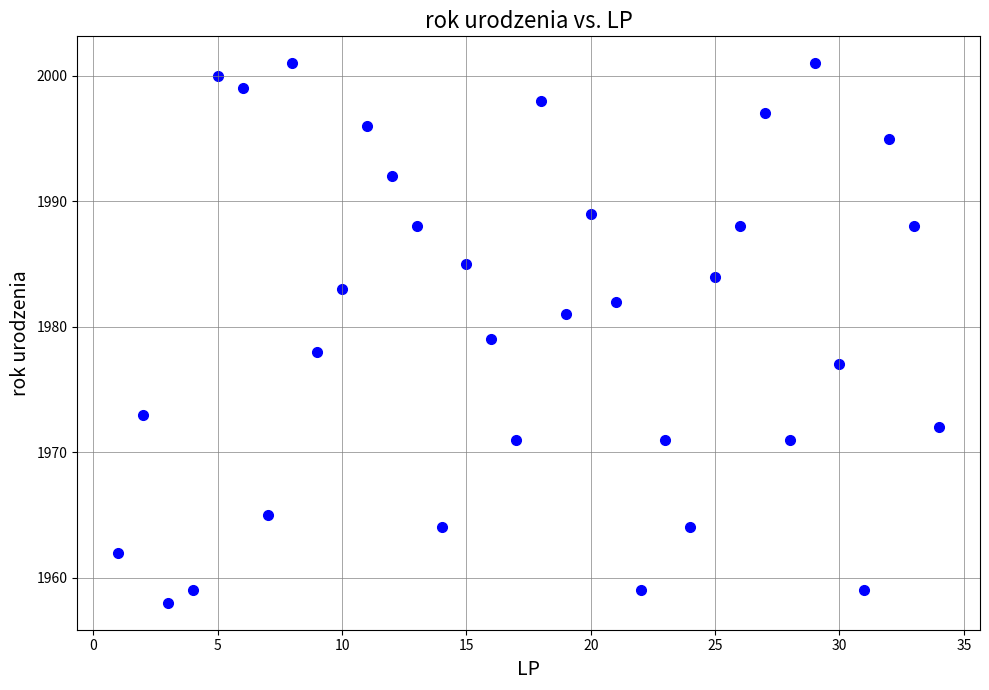

What is the range of X values (max minus min)?

33